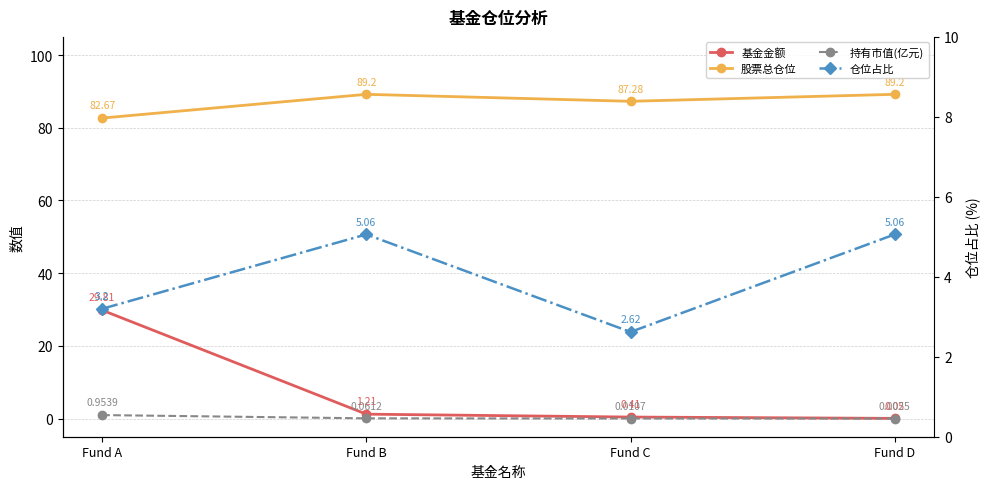

What is the approximate value of 仓位占比 at Fund A?

3.2